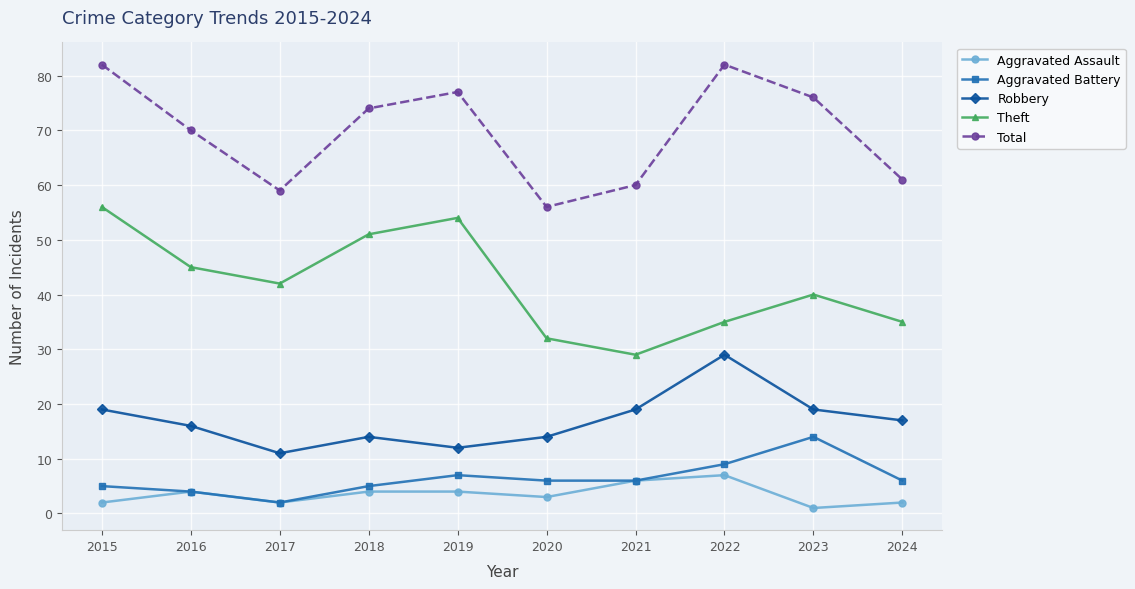

In Theft, how many points are lower than both neighbors (excluding endpoints)?

2